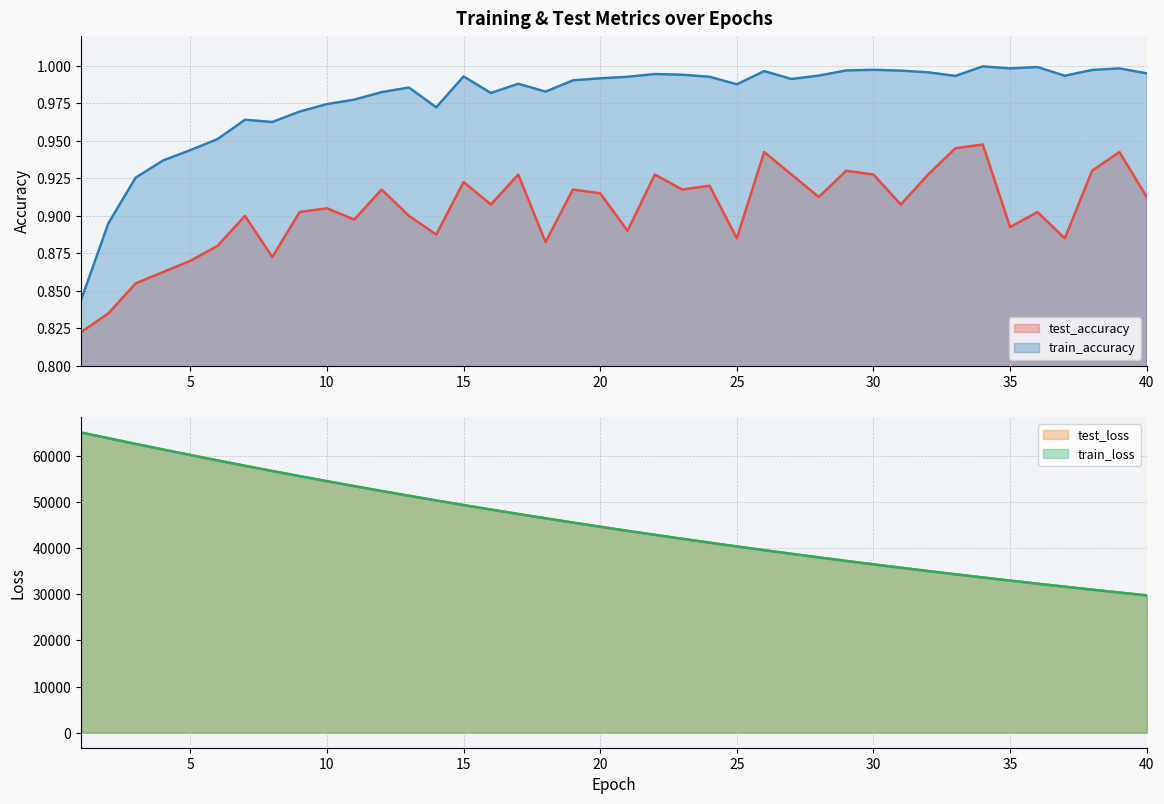

What is the difference between the maximum and minimum values in the train_loss series?

35322.1